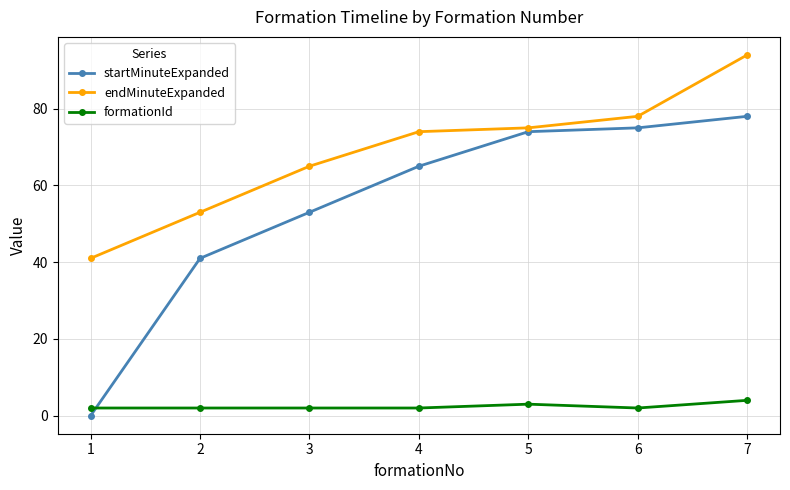

What is the difference between the second highest and second lowest values in the startMinuteExpanded series?

34